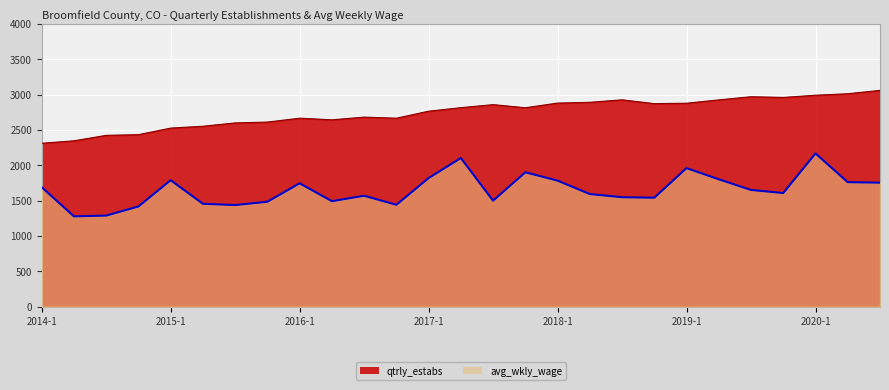

At which label is avg_wkly_wage closest to 1721?

2016-1